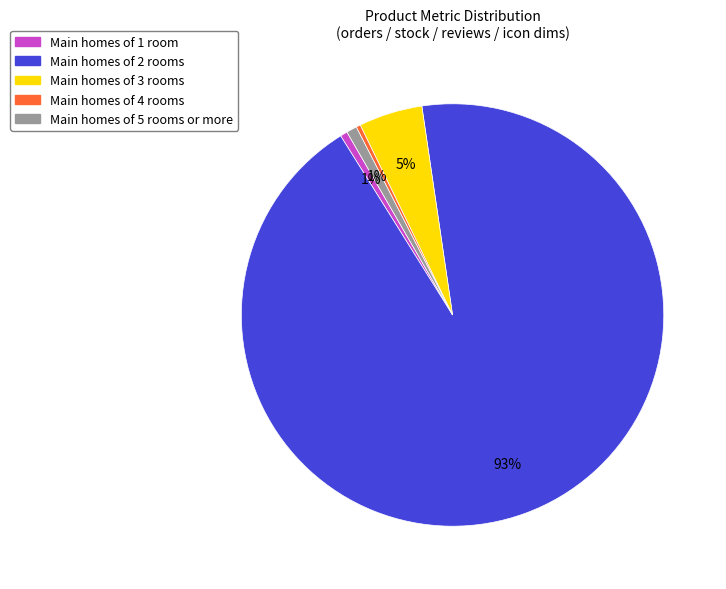

Count the number of slices in the pie.

5